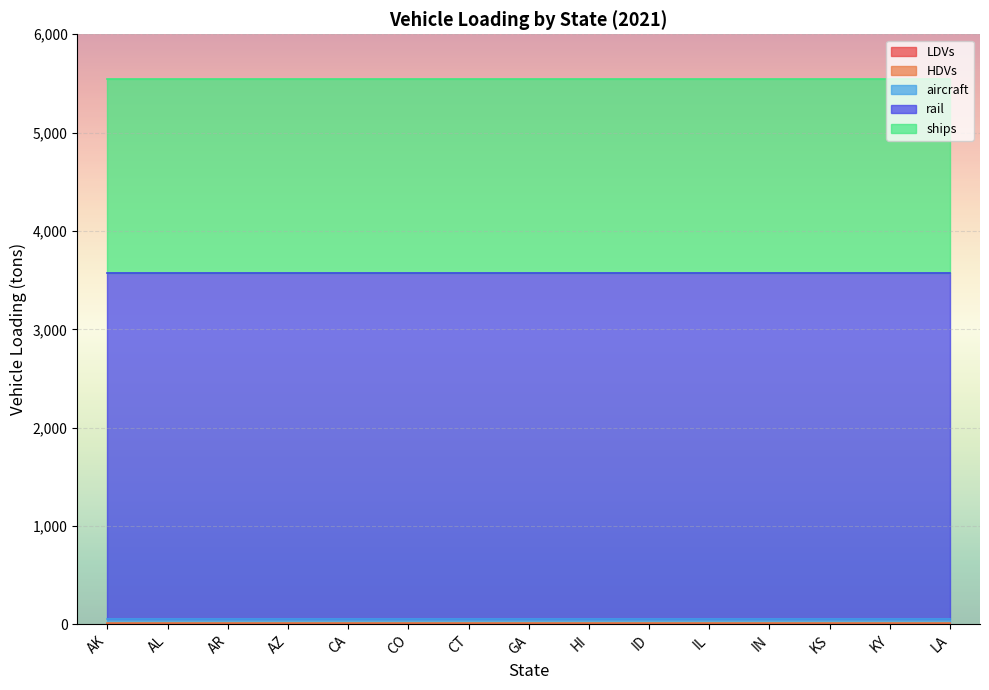

True or false: LDVs has more than 2 interior local peaks.

False